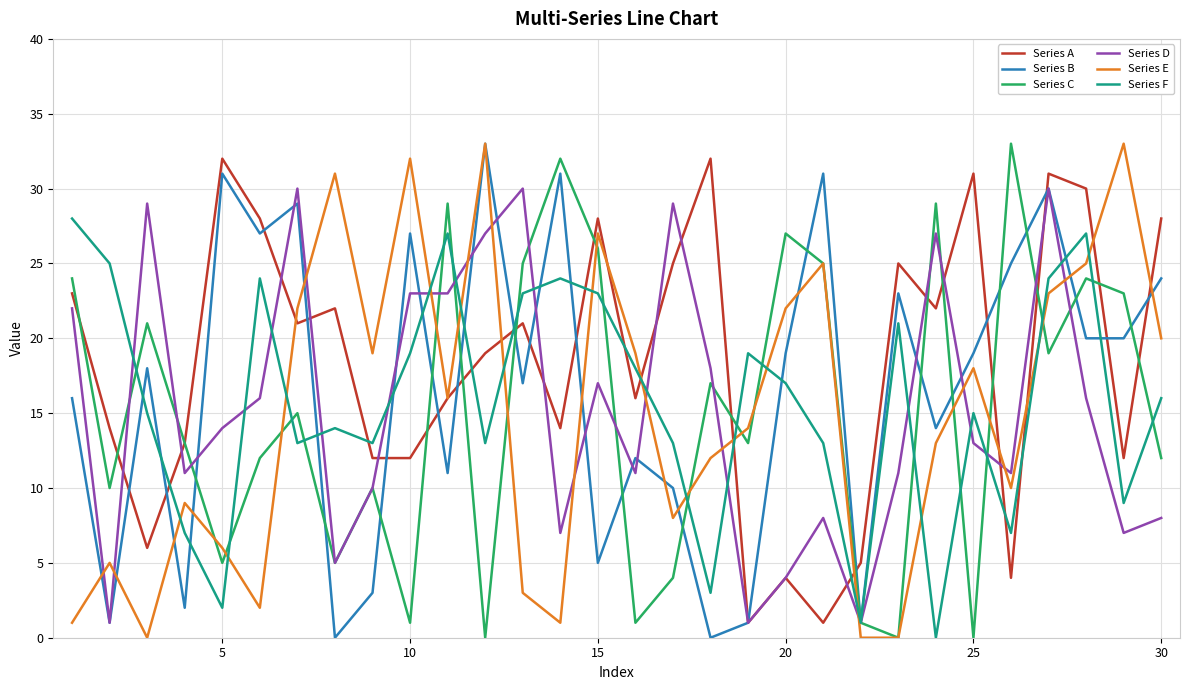

Reading left to right, what are all the values shown in this chart?

Series A: 23	14	6	13	32	28	21	22	12	12	16	19	21	14	28	16	25	32	1	4	1	5	25	22	31	4	31	30	12	28
Series B: 16	1	18	2	31	27	29	0	3	27	11	33	17	31	5	12	10	0	1	19	31	1	23	14	19	25	30	20	20	24
Series C: 24	10	21	13	5	12	15	5	10	1	29	0	25	32	26	1	4	17	13	27	25	1	0	29	0	33	19	24	23	12
Series D: 22	1	29	11	14	16	30	5	10	23	23	27	30	7	17	11	29	18	1	4	8	1	11	27	13	11	30	16	7	8
Series E: 1	5	0	9	6	2	22	31	19	32	16	33	3	1	27	19	8	12	14	22	25	0	0	13	18	10	23	25	33	20
Series F: 28	25	15	7	2	24	13	14	13	19	27	13	23	24	23	18	13	3	19	17	13	1	21	0	15	7	24	27	9	16